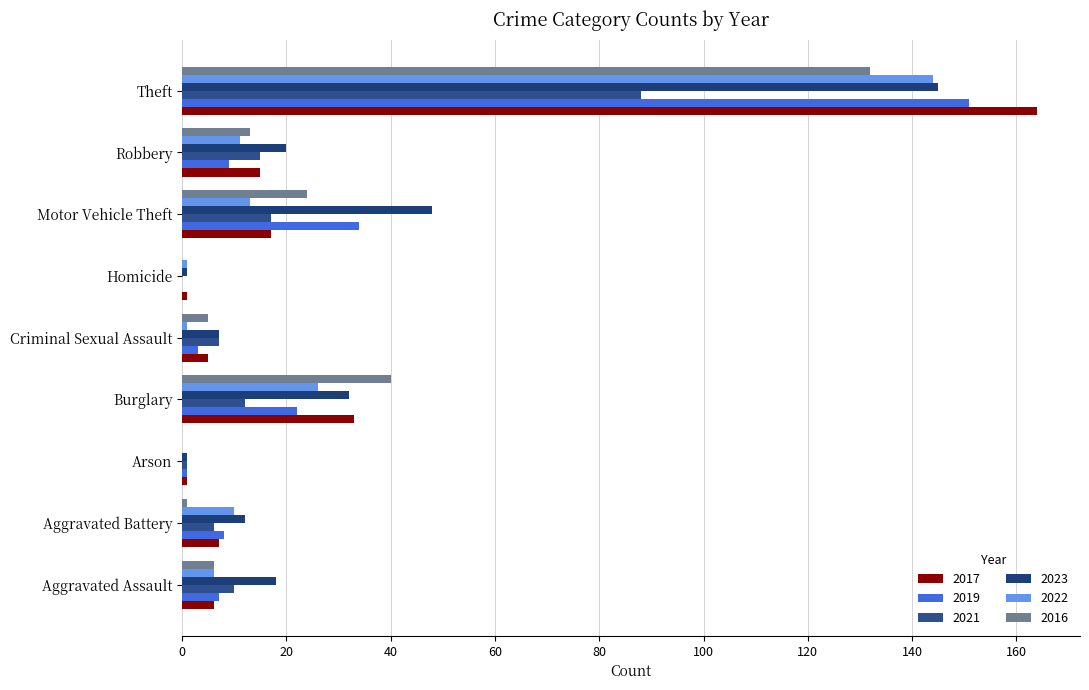

Is it true that 2023 equals 145 at Theft?

True